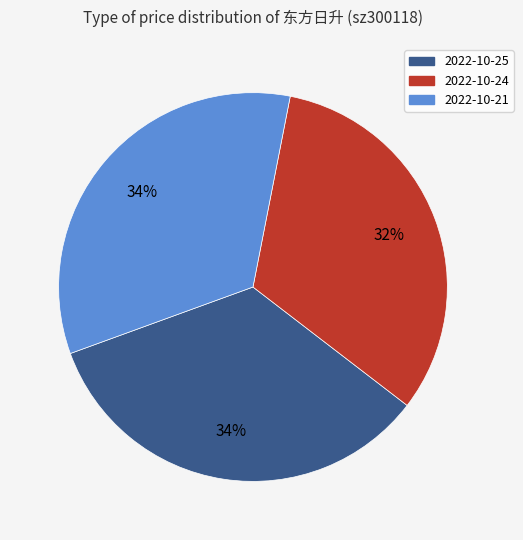

To the nearest percent, what percentage of the pie is 2022-10-24?

32%